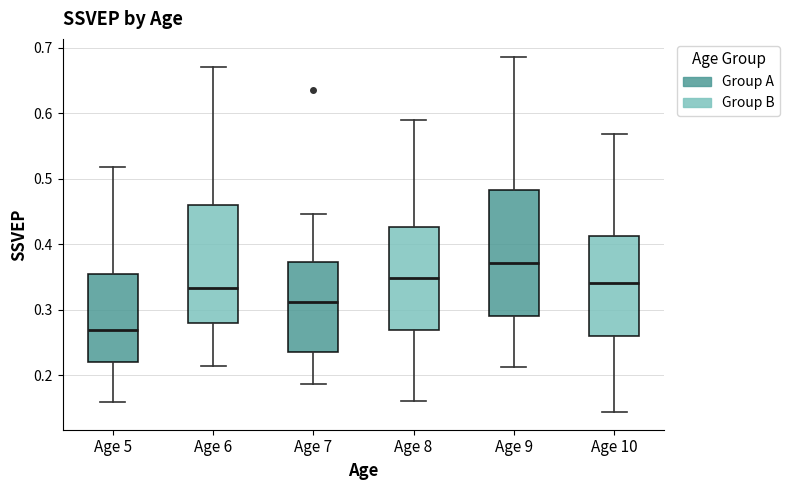

Where is the lower edge of the box for Age 6 on the y-axis? The values are not printed on the chart, so give them approximately, as read against the axis.

0.28